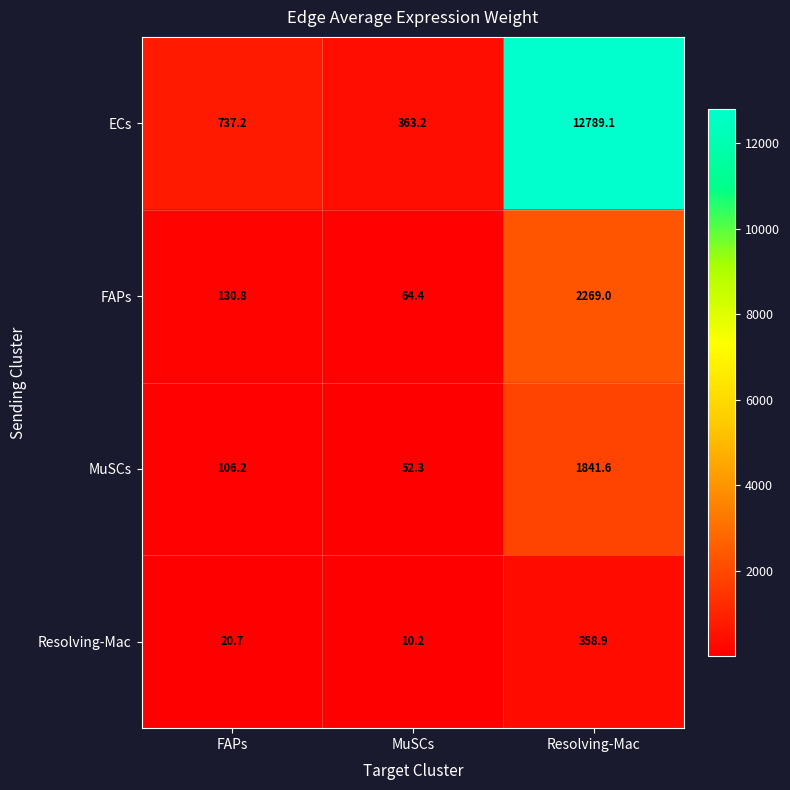

Between MuSCs and Resolving-Mac, which series saw the biggest shift?

ECs